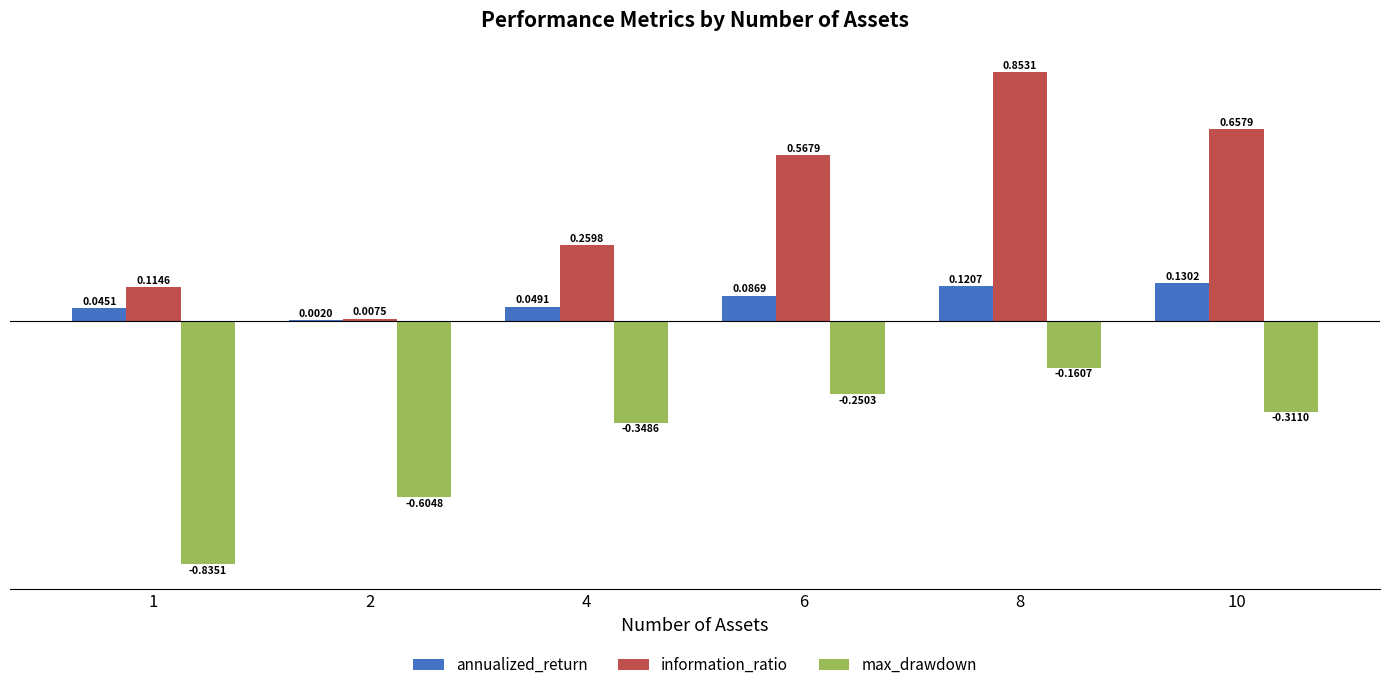

What are all the series names shown in the legend?

annualized_return, information_ratio, max_drawdown